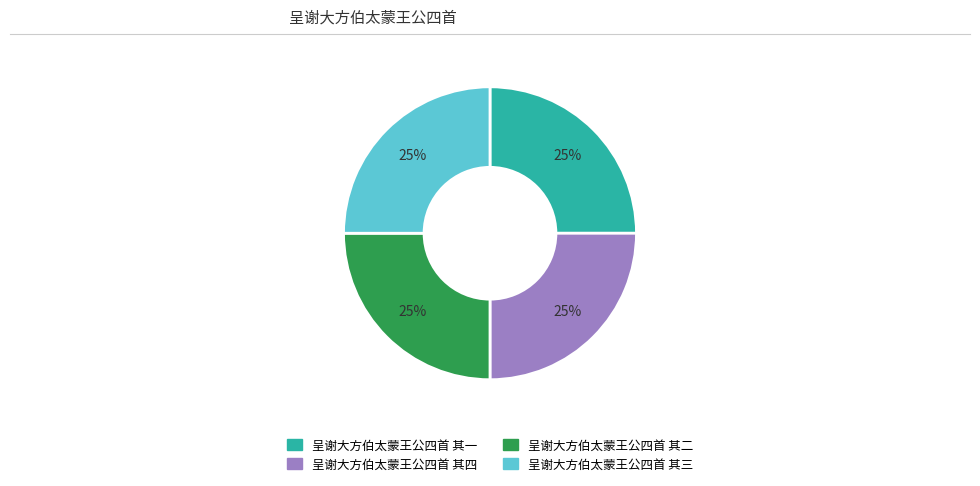

Approximately how many times larger is the value at 呈谢大方伯太蒙王公四首 其四 compared to 呈谢大方伯太蒙王公四首 其一?

1.0